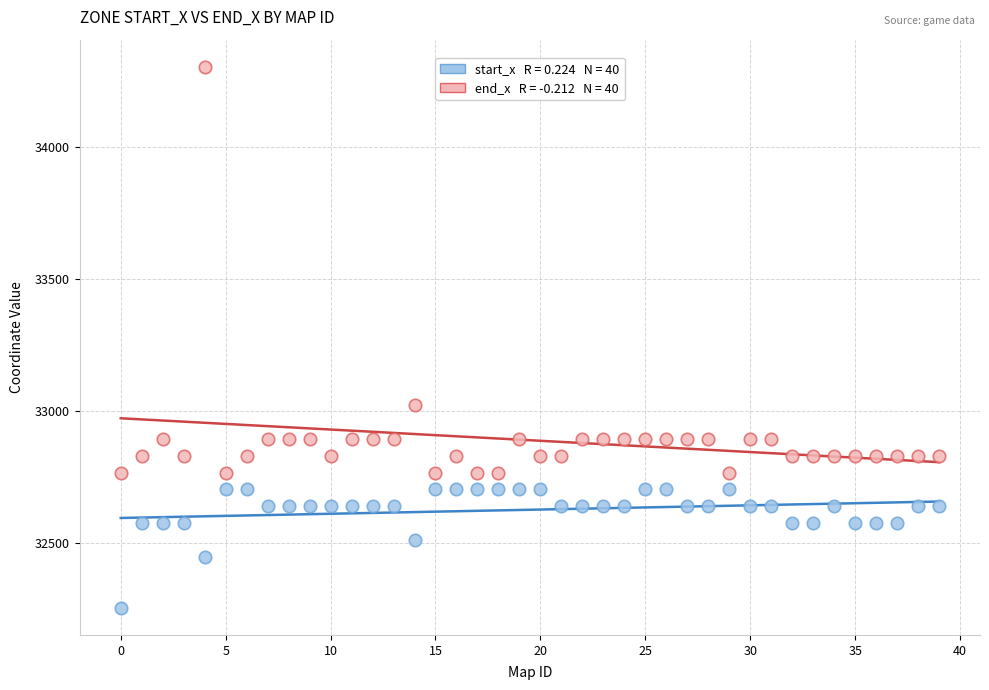

Across all data points, what is the range of Y values (max minus min)?

2047